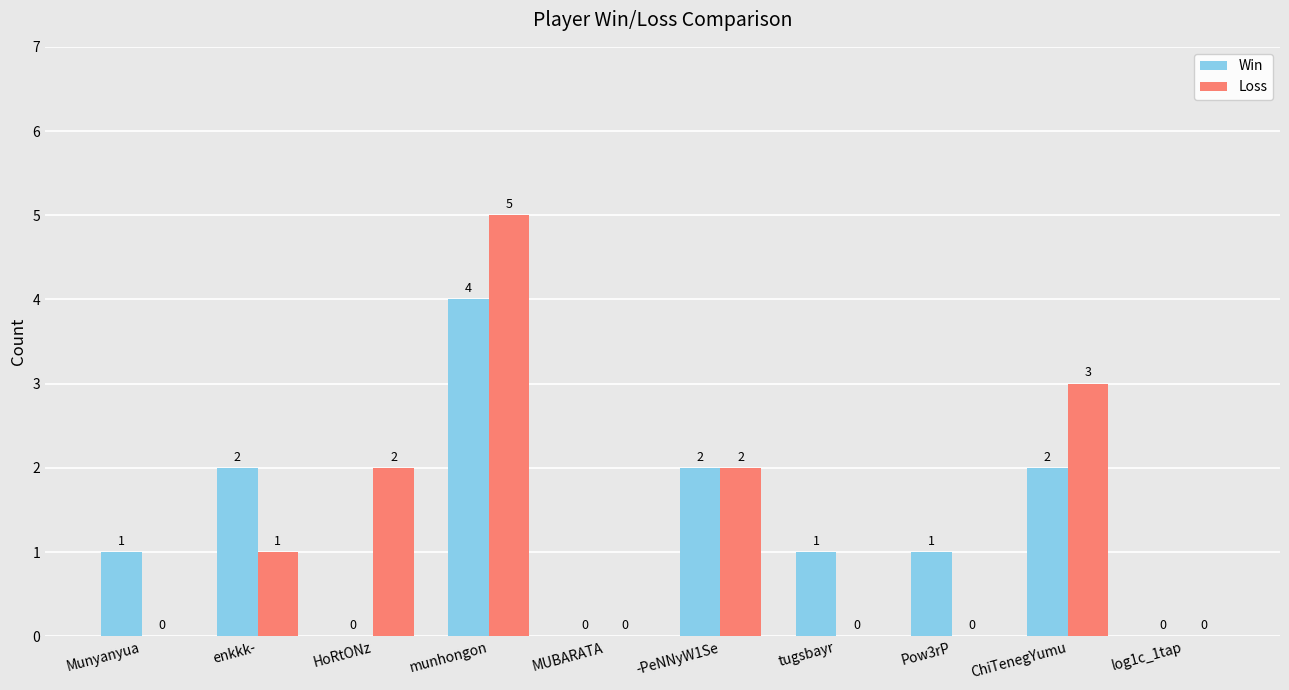

At which category is the sum across all series the highest?

munhongon